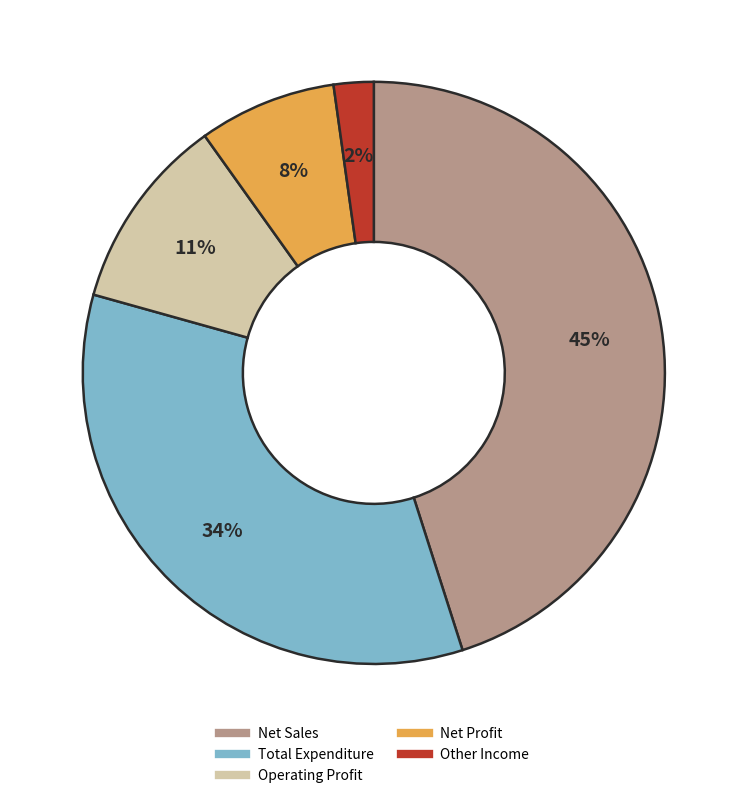

Count the number of slices in the pie.

5